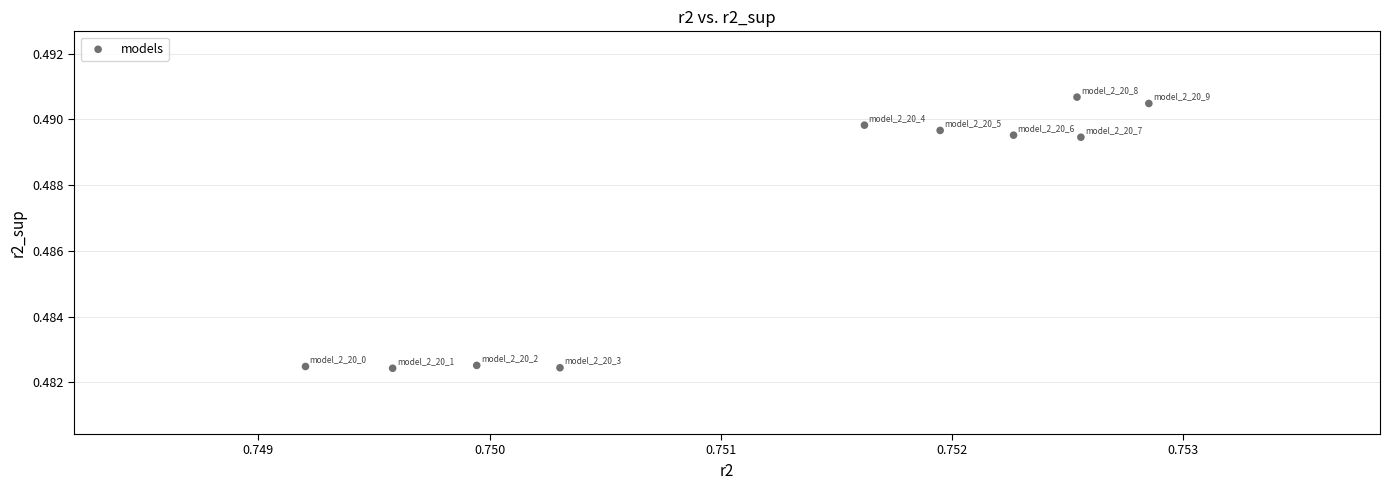

What is the average X value?

0.8